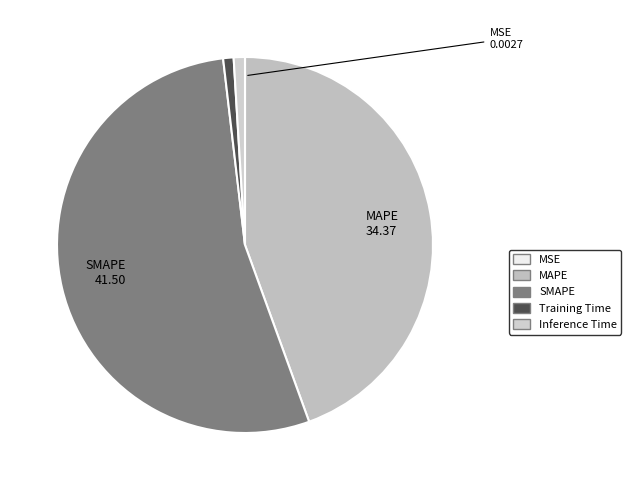

True or false: Training Time accounts for 1% of the total.

True